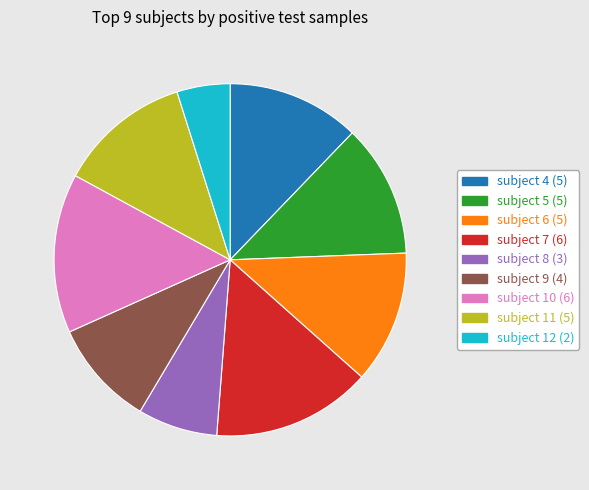

True or false: subject 12 (2) accounts for 5% of the total.

True